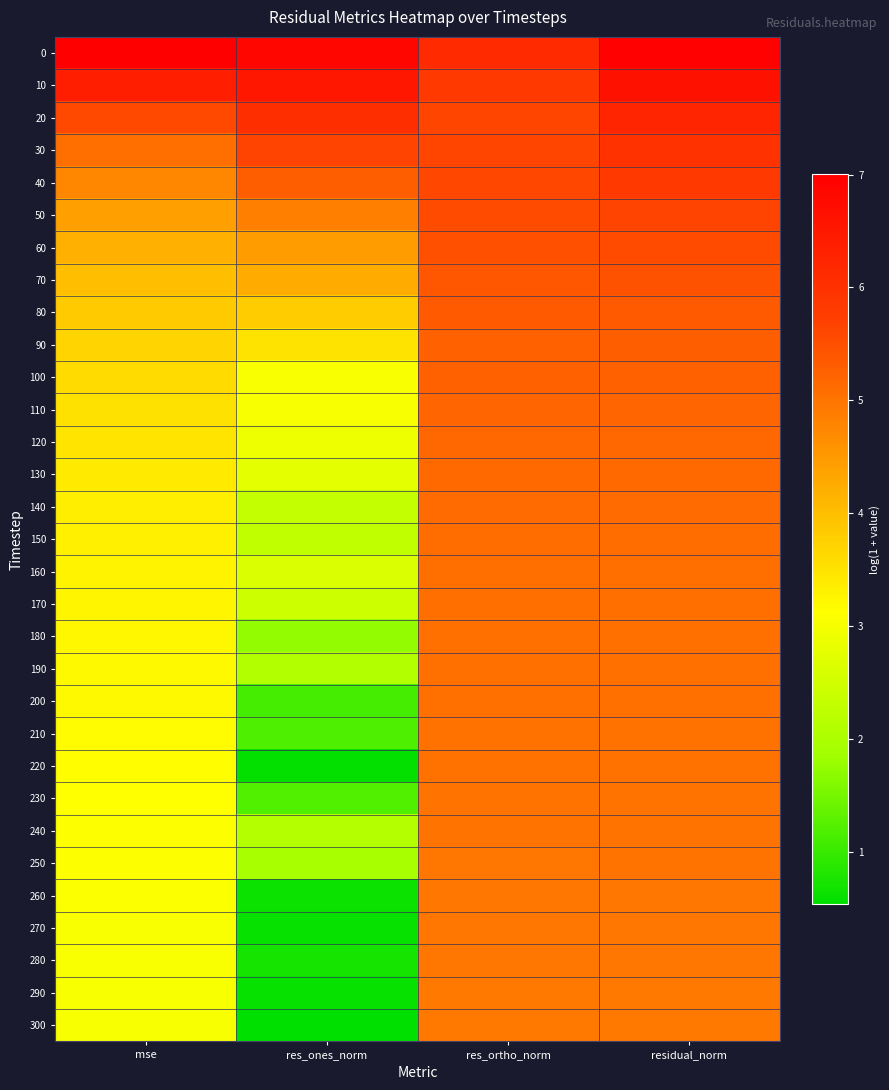

Reading right to left, transcribe all the data shown in this chart.

0: residual_norm=7.0	res_ortho_norm=6.1	res_ones_norm=6.9	mse=7.0
10: residual_norm=6.6	res_ortho_norm=5.8	res_ones_norm=6.5	mse=6.3
20: residual_norm=6.2	res_ortho_norm=5.6	res_ones_norm=6.1	mse=5.6
30: residual_norm=6.0	res_ortho_norm=5.6	res_ones_norm=5.7	mse=5.1
40: residual_norm=5.8	res_ortho_norm=5.6	res_ones_norm=5.3	mse=4.7
50: residual_norm=5.7	res_ortho_norm=5.6	res_ones_norm=4.9	mse=4.4
60: residual_norm=5.5	res_ortho_norm=5.5	res_ones_norm=4.5	mse=4.2
70: residual_norm=5.4	res_ortho_norm=5.4	res_ones_norm=4.3	mse=4.0
80: residual_norm=5.4	res_ortho_norm=5.3	res_ones_norm=3.8	mse=3.8
90: residual_norm=5.3	res_ortho_norm=5.3	res_ones_norm=3.5	mse=3.7
100: residual_norm=5.2	res_ortho_norm=5.2	res_ones_norm=3.0	mse=3.6
110: residual_norm=5.2	res_ortho_norm=5.2	res_ones_norm=3.0	mse=3.5
120: residual_norm=5.2	res_ortho_norm=5.2	res_ones_norm=2.9	mse=3.5
130: residual_norm=5.2	res_ortho_norm=5.1	res_ones_norm=2.7	mse=3.4
140: residual_norm=5.1	res_ortho_norm=5.1	res_ones_norm=2.3	mse=3.4
150: residual_norm=5.1	res_ortho_norm=5.1	res_ones_norm=2.3	mse=3.3
160: residual_norm=5.1	res_ortho_norm=5.1	res_ones_norm=2.6	mse=3.3
170: residual_norm=5.1	res_ortho_norm=5.1	res_ones_norm=2.4	mse=3.3
180: residual_norm=5.1	res_ortho_norm=5.1	res_ones_norm=1.7	mse=3.2
190: residual_norm=5.0	res_ortho_norm=5.0	res_ones_norm=2.1	mse=3.2
200: residual_norm=5.0	res_ortho_norm=5.0	res_ones_norm=1.1	mse=3.2
210: residual_norm=5.0	res_ortho_norm=5.0	res_ones_norm=1.2	mse=3.2
220: residual_norm=5.0	res_ortho_norm=5.0	res_ones_norm=0.6	mse=3.2
230: residual_norm=5.0	res_ortho_norm=5.0	res_ones_norm=1.2	mse=3.1
240: residual_norm=5.0	res_ortho_norm=5.0	res_ones_norm=2.1	mse=3.1
250: residual_norm=5.0	res_ortho_norm=5.0	res_ones_norm=1.9	mse=3.1
260: residual_norm=5.0	res_ortho_norm=5.0	res_ones_norm=0.6	mse=3.1
270: residual_norm=5.0	res_ortho_norm=5.0	res_ones_norm=0.6	mse=3.1
280: residual_norm=5.0	res_ortho_norm=5.0	res_ones_norm=0.7	mse=3.1
290: residual_norm=5.0	res_ortho_norm=5.0	res_ones_norm=0.6	mse=3.0
300: residual_norm=4.9	res_ortho_norm=4.9	res_ones_norm=0.5	mse=3.0